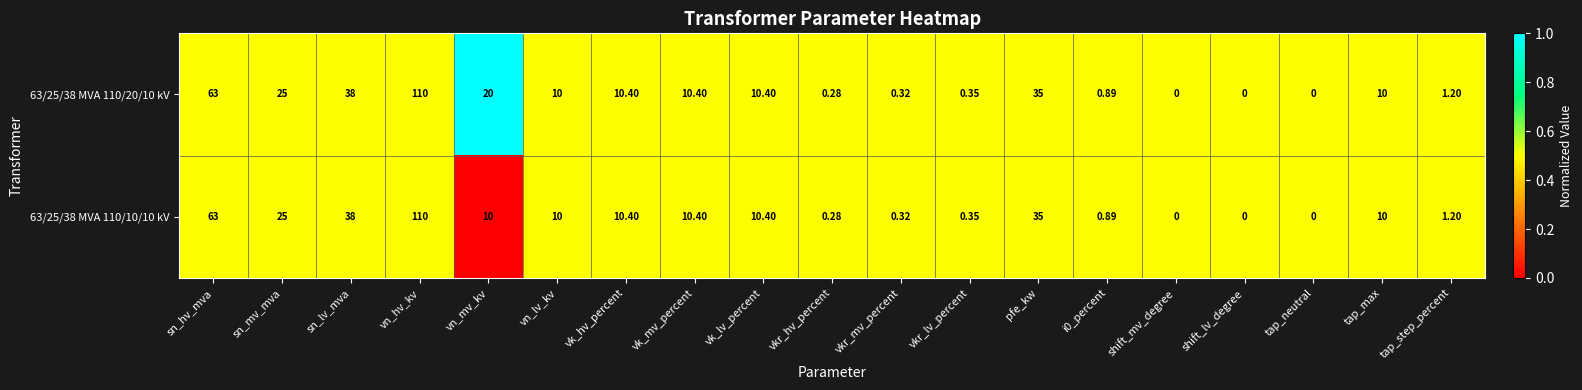

Which label corresponds to the largest value in the chart?

vn_hv_kv